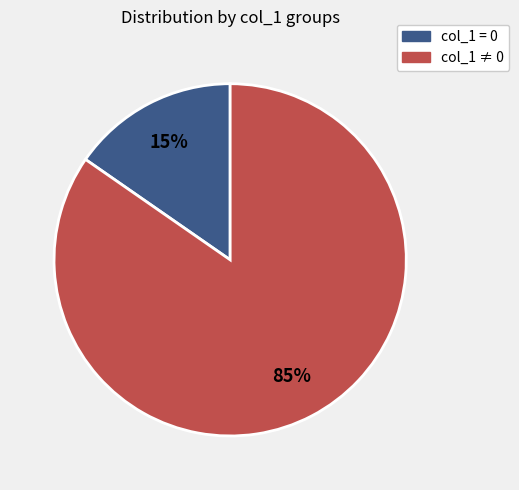

How many segments does this pie chart have?

2